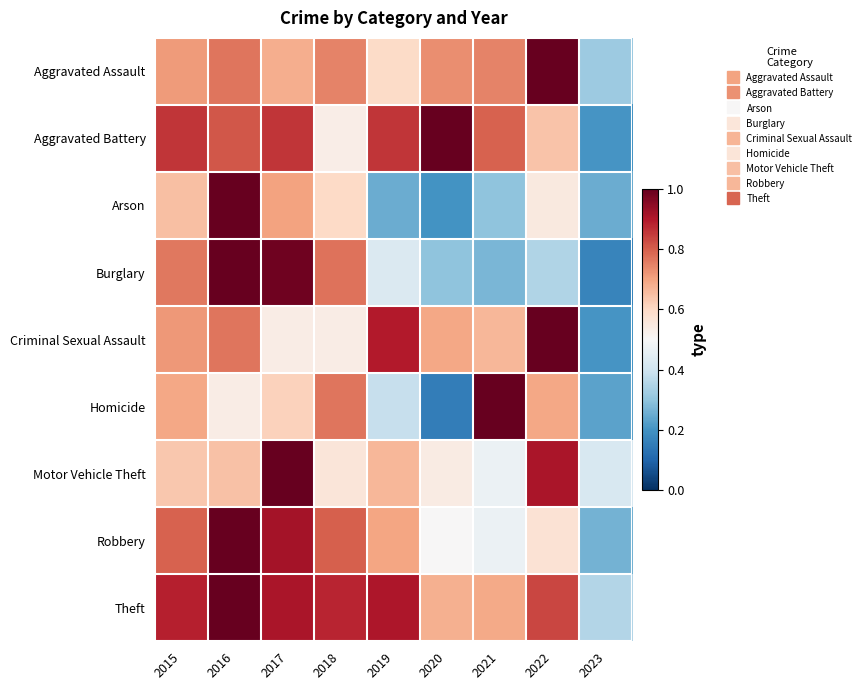

Rank the series at 2019 from lowest to highest value.

Arson, Homicide, Burglary, Aggravated Assault, Motor Vehicle Theft, Robbery, Aggravated Battery, Criminal Sexual Assault, Theft